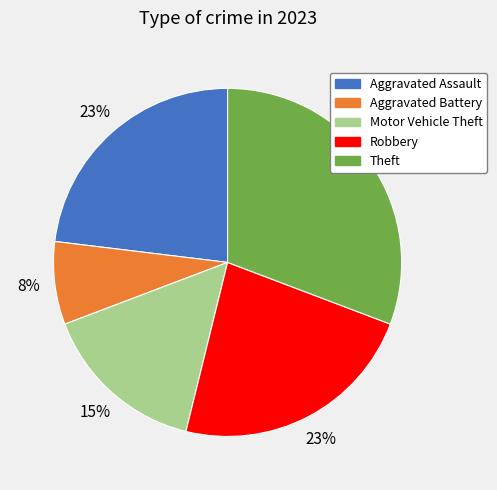

To the nearest percent, what is the difference between the Aggravated Battery and Robbery slice percentages?

15%